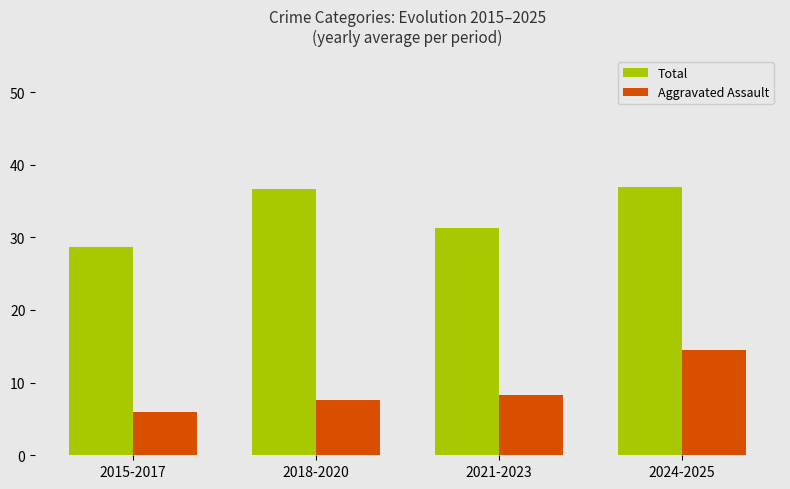

What is the approximate value of Aggravated Assault at 2024-2025?

14.5